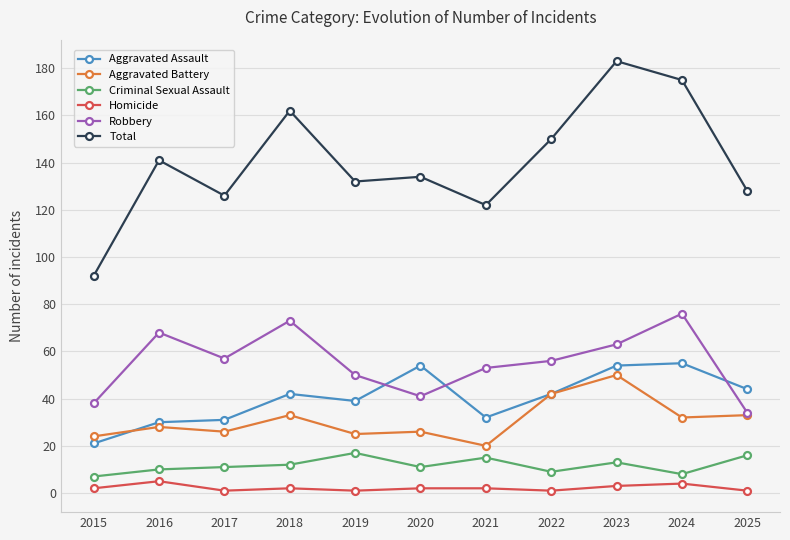

Read the Aggravated Battery value at 2023.

50